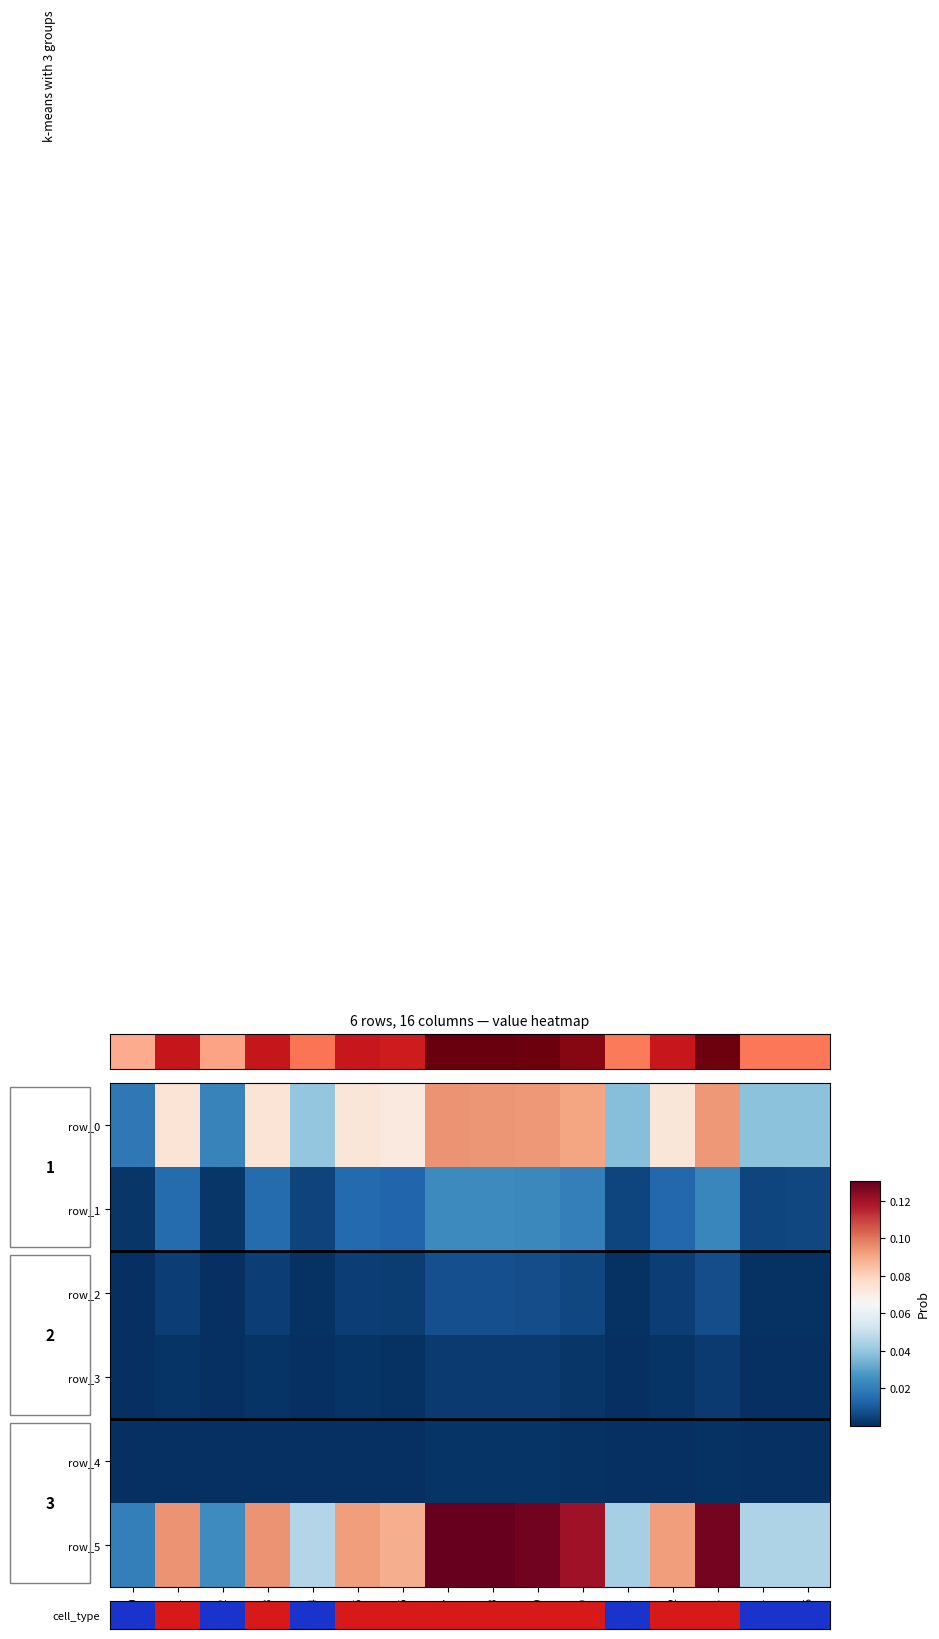

Which series has the widest spread of values?

row_5